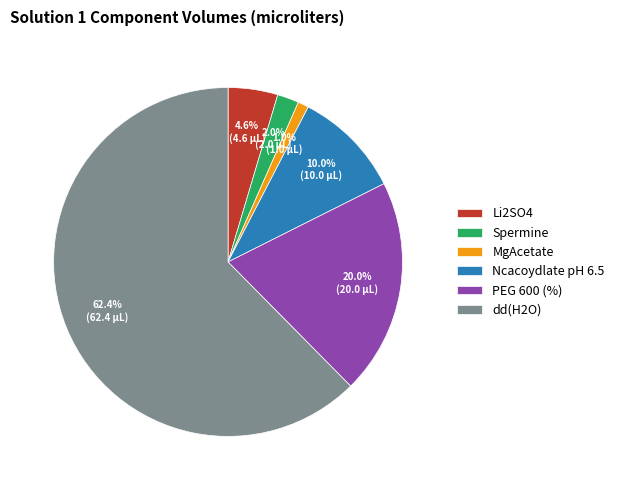

How many segments does this pie chart have?

6